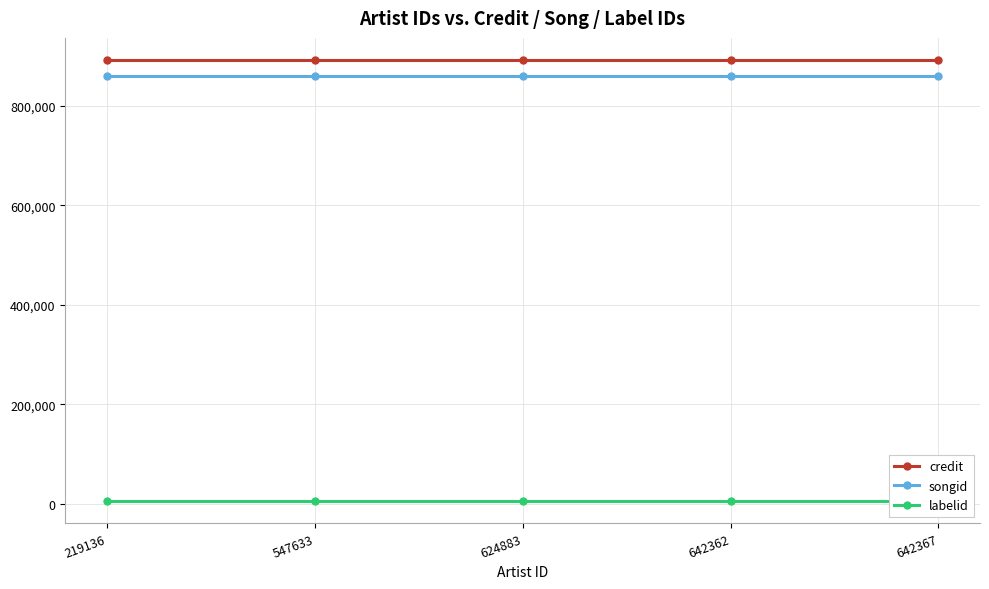

Which series has the widest spread of values?

credit